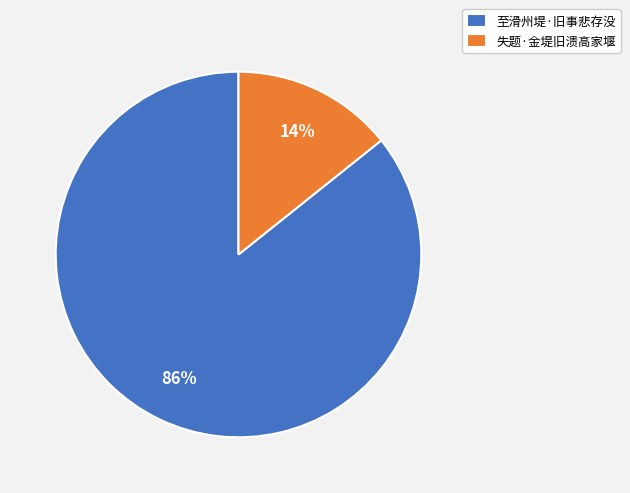

To the nearest percent, what is the combined percentage of 失题·金堤旧溃高家堰 and 至滑州堤·旧事悲存没?

100%